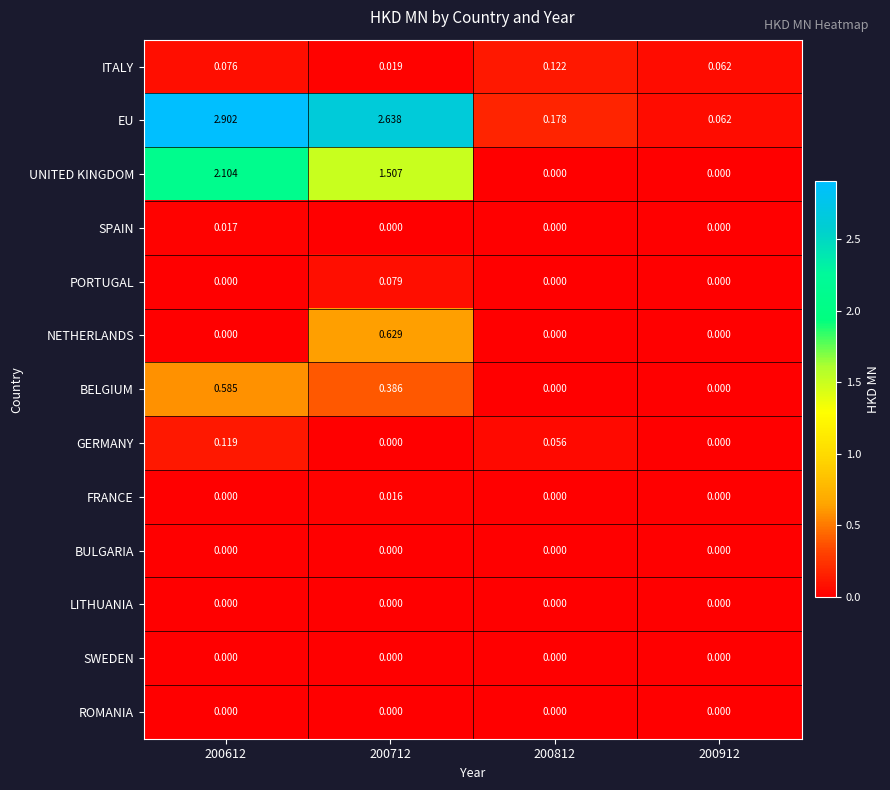

Which series has the widest spread of values?

EU